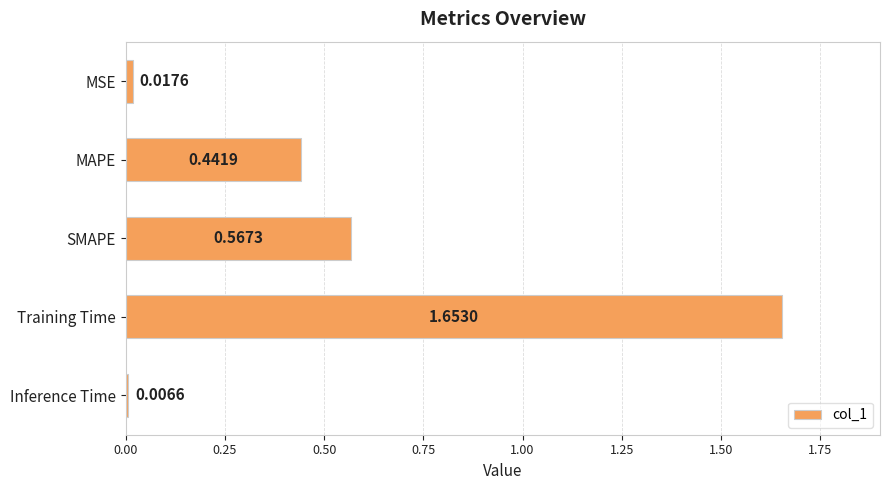

List the labels in order of value, smallest first.

Inference Time, MSE, MAPE, SMAPE, Training Time